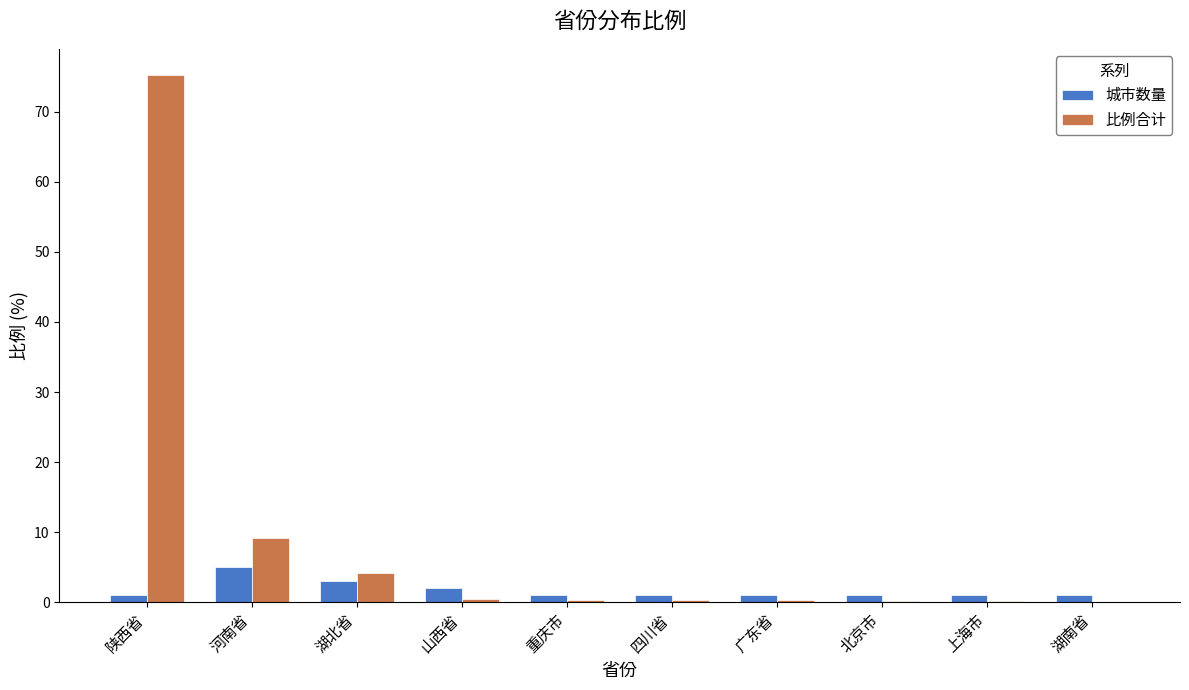

Is it true that 城市数量 equals 1.0 at 上海市?

True